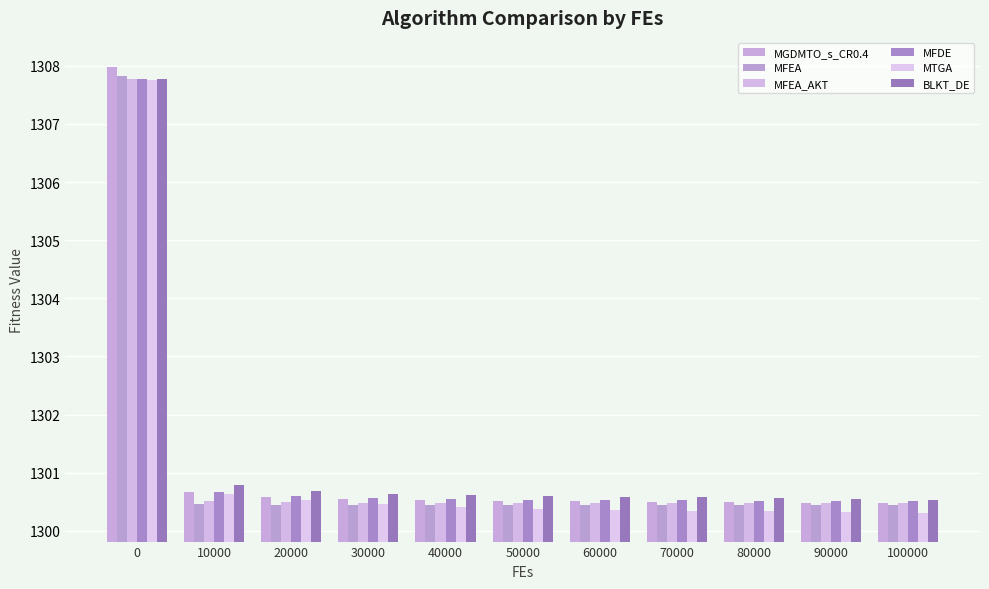

Which series changed the most between 30000 and 50000?

MTGA